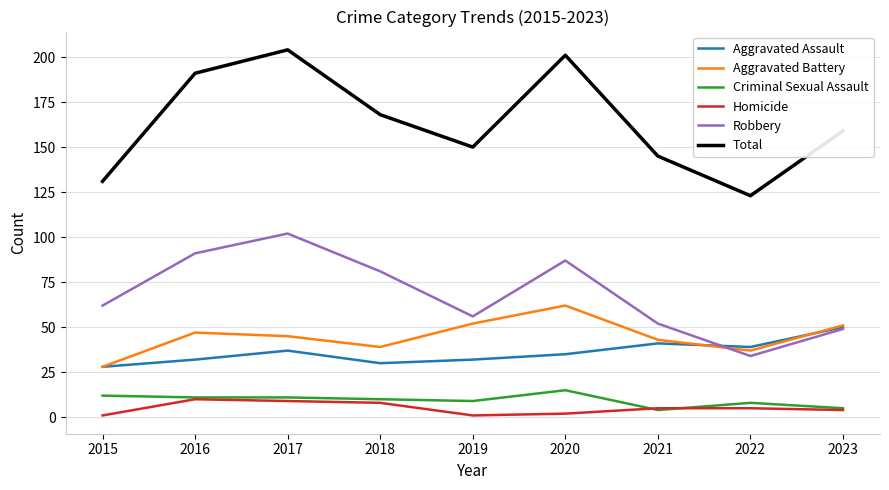

What is the average value of the Criminal Sexual Assault series?

9